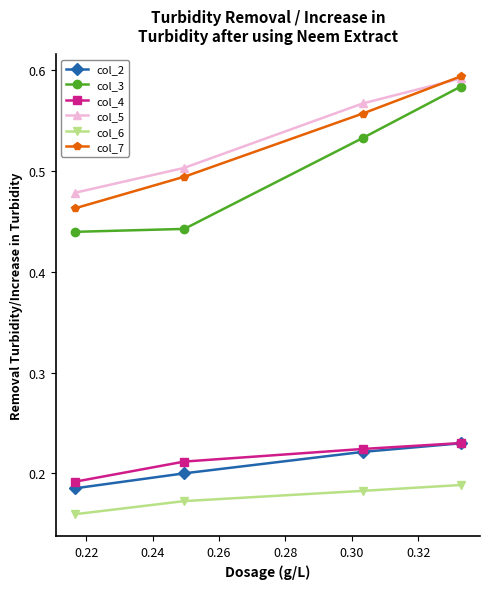

Count the col_5 values in the range 0 to 1.

4